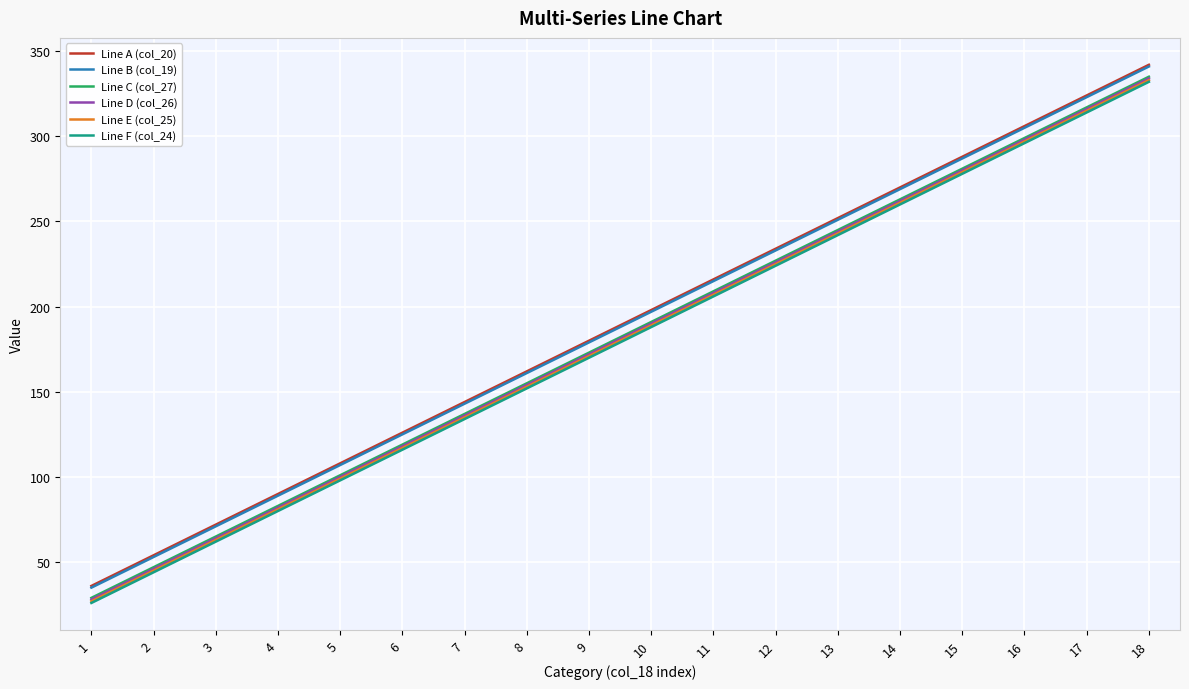

The value of Line E (col_25) at 7 is 29. True or false?

False